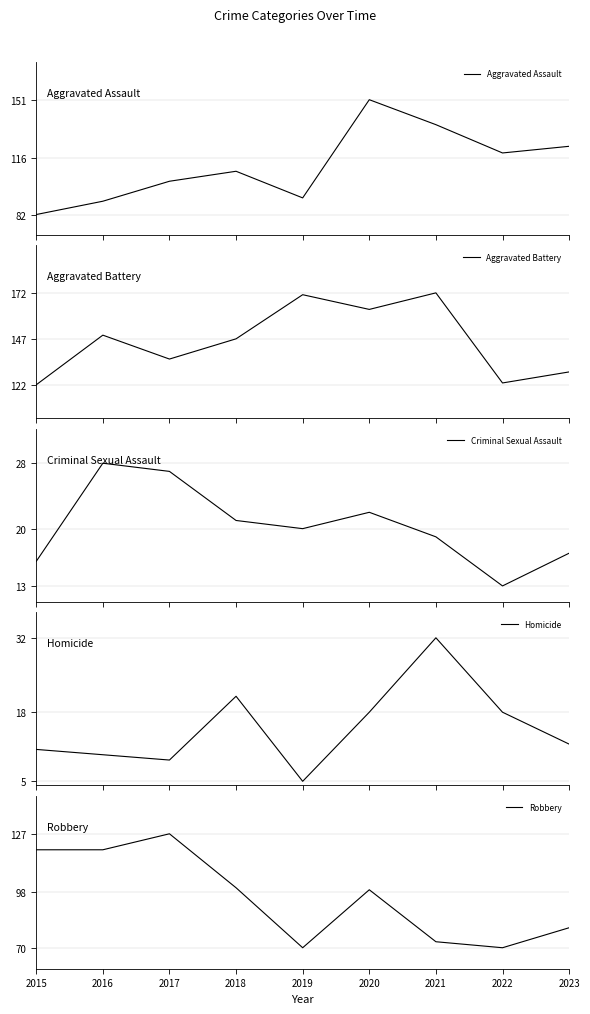

Reading right to left, list all the values displayed in this chart.

Aggravated Assault: 123	119	136	151	92	108	102	90	82
Aggravated Battery: 129	123	172	163	171	147	136	149	122
Criminal Sexual Assault: 17	13	19	22	20	21	27	28	16
Homicide: 12	18	32	18	5	21	9	10	11
Robbery: 80	70	73	99	70	100	127	119	119